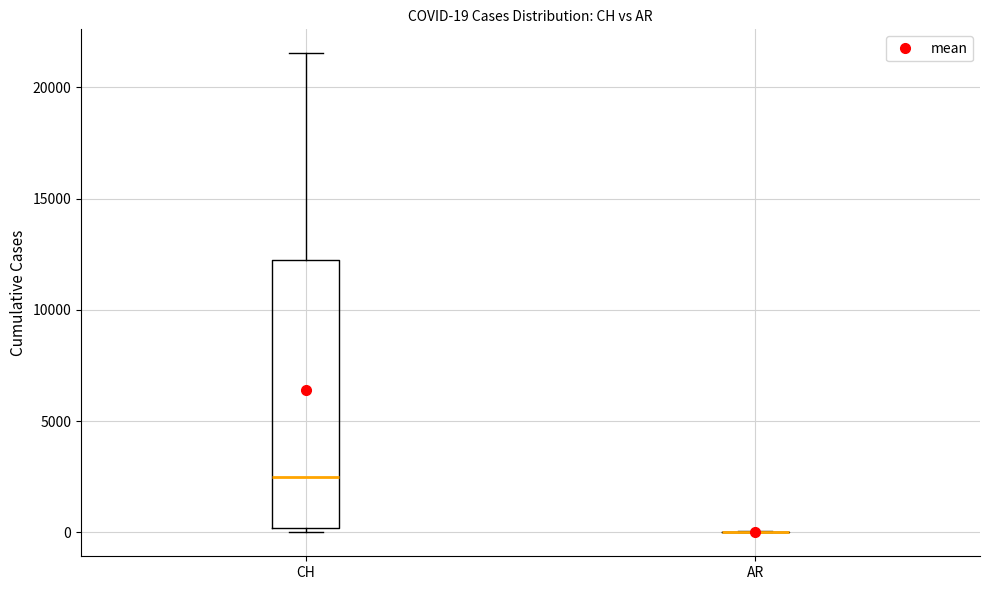

Which box is the tallest, from its lower edge to its upper edge?

CH